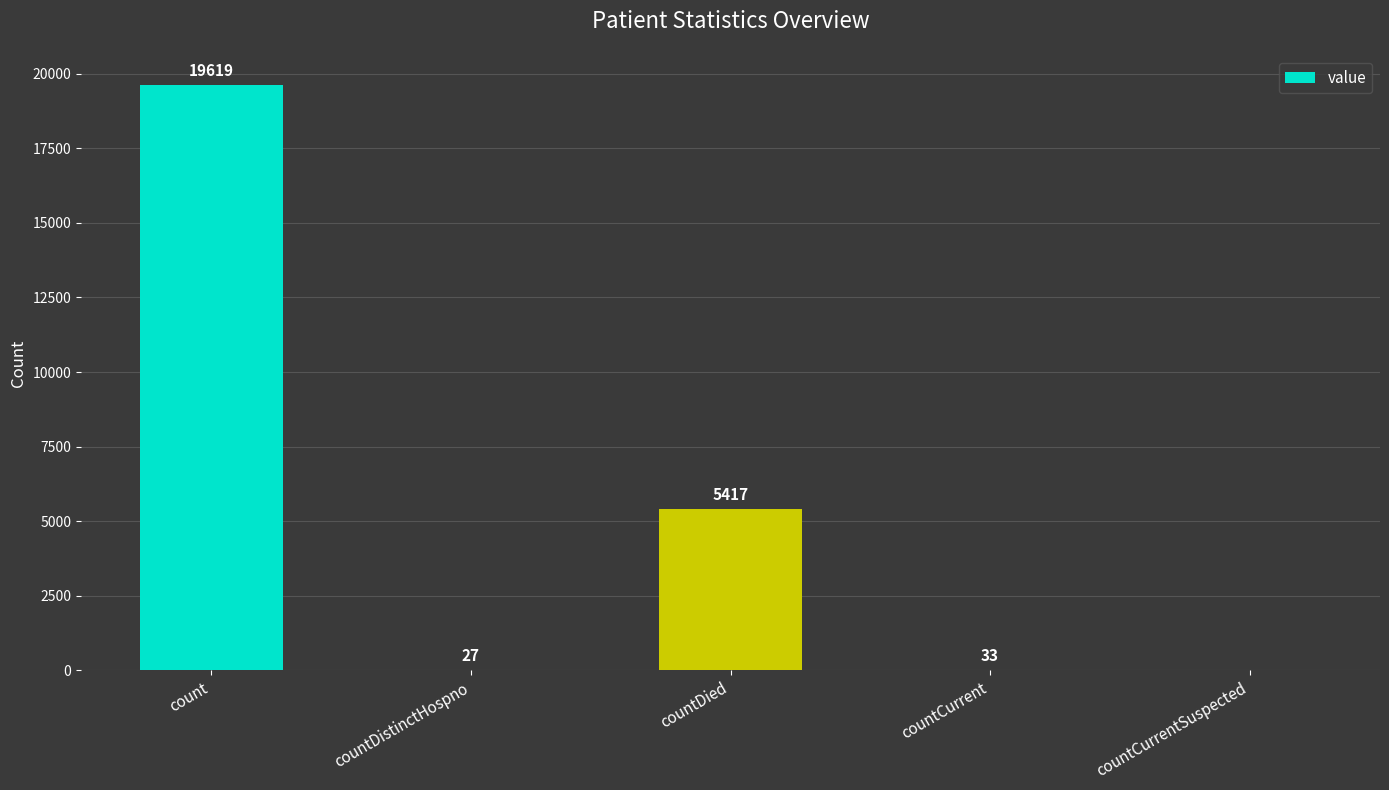

What is the sum of all values?

25096